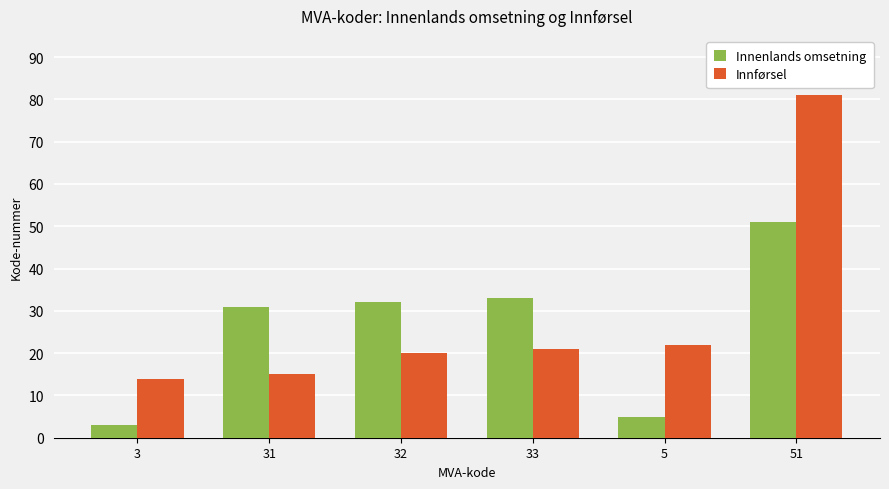

What is the smallest value displayed?

3